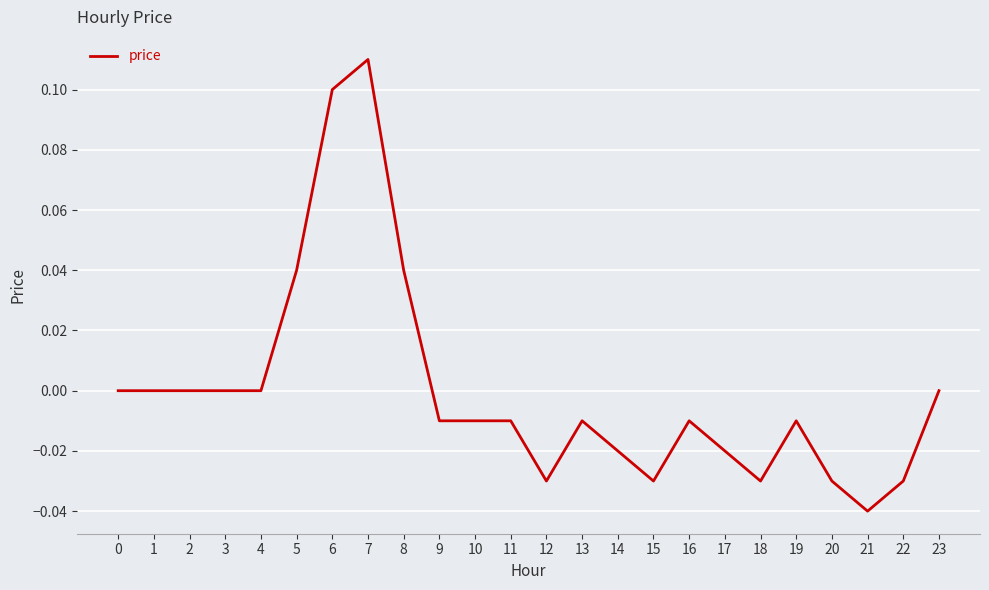

True or false: the data shows 0.0 at 2.

True